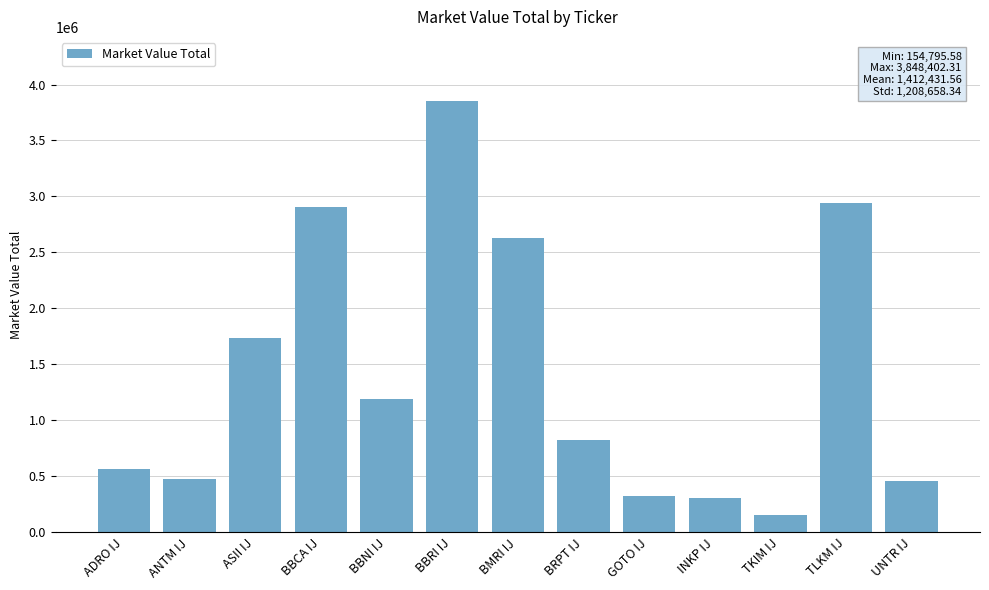

True or false: the data shows 1473813.9 at BRPT IJ.

False